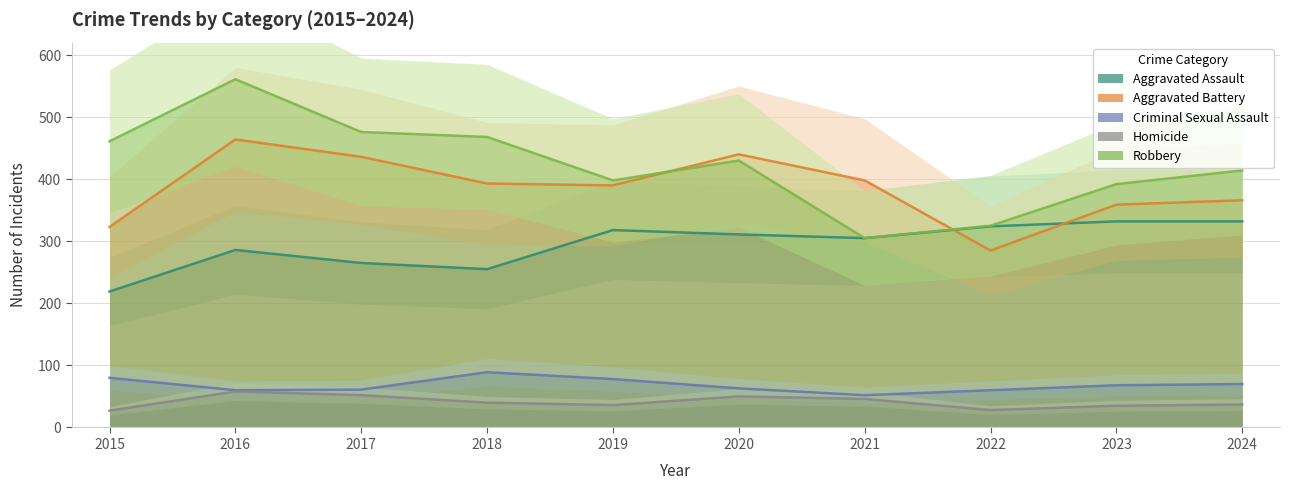

List the series in order of their peak value, lowest first.

Homicide, Criminal Sexual Assault, Aggravated Assault, Aggravated Battery, Robbery